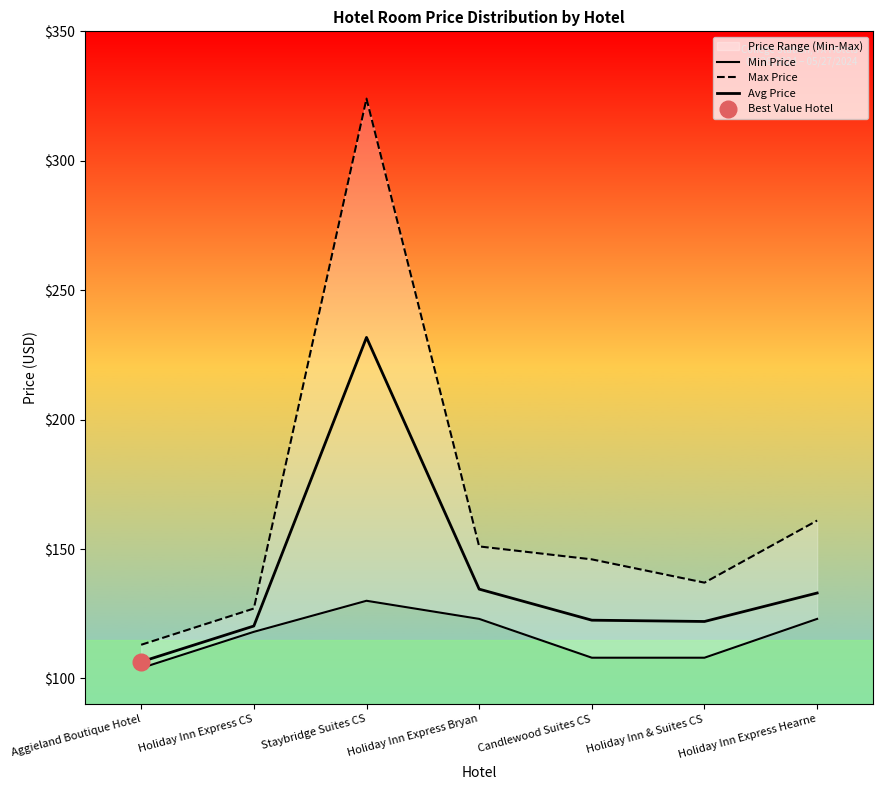

Reading left to right, extract all data points from this chart.

Min Price: Aggieland Boutique Hotel=104.0	Holiday Inn Express CS=118.0	Staybridge Suites CS=130.0	Holiday Inn Express Bryan=123.0	Candlewood Suites CS=108.0	Holiday Inn & Suites CS=108.0	Holiday Inn Express Hearne=123.0
Max Price: Aggieland Boutique Hotel=113.0	Holiday Inn Express CS=127.0	Staybridge Suites CS=324.0	Holiday Inn Express Bryan=151.0	Candlewood Suites CS=146.0	Holiday Inn & Suites CS=137.0	Holiday Inn Express Hearne=161.0
Avg Price: Aggieland Boutique Hotel=106.4	Holiday Inn Express CS=120.2	Staybridge Suites CS=231.8	Holiday Inn Express Bryan=134.5	Candlewood Suites CS=122.5	Holiday Inn & Suites CS=122.0	Holiday Inn Express Hearne=133.0